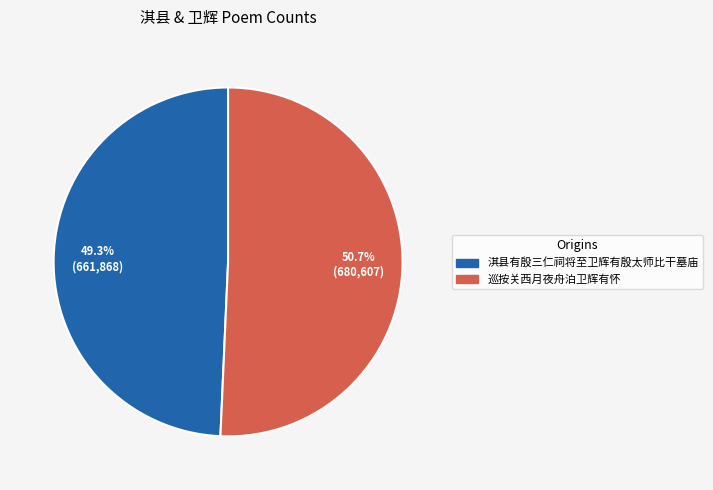

What percentage is the 淇县有殷三仁祠将至卫辉有殷太师比干墓庙 slice, to the nearest percent?

49%